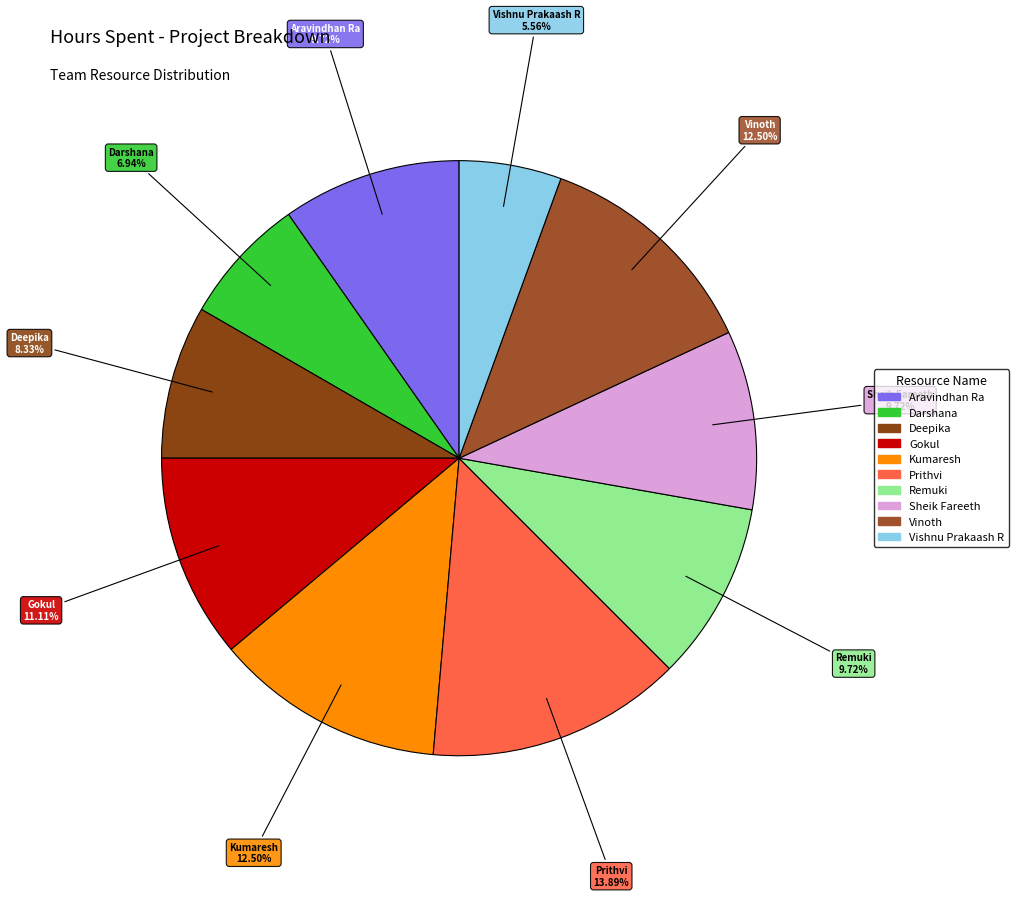

What is the largest slice in the pie chart?

Prithvi